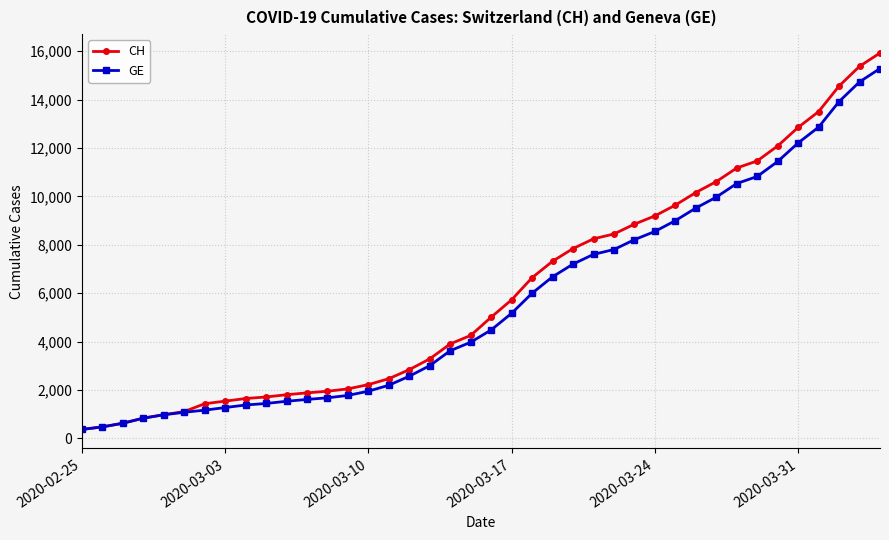

What are all the series names shown in the legend?

CH, GE